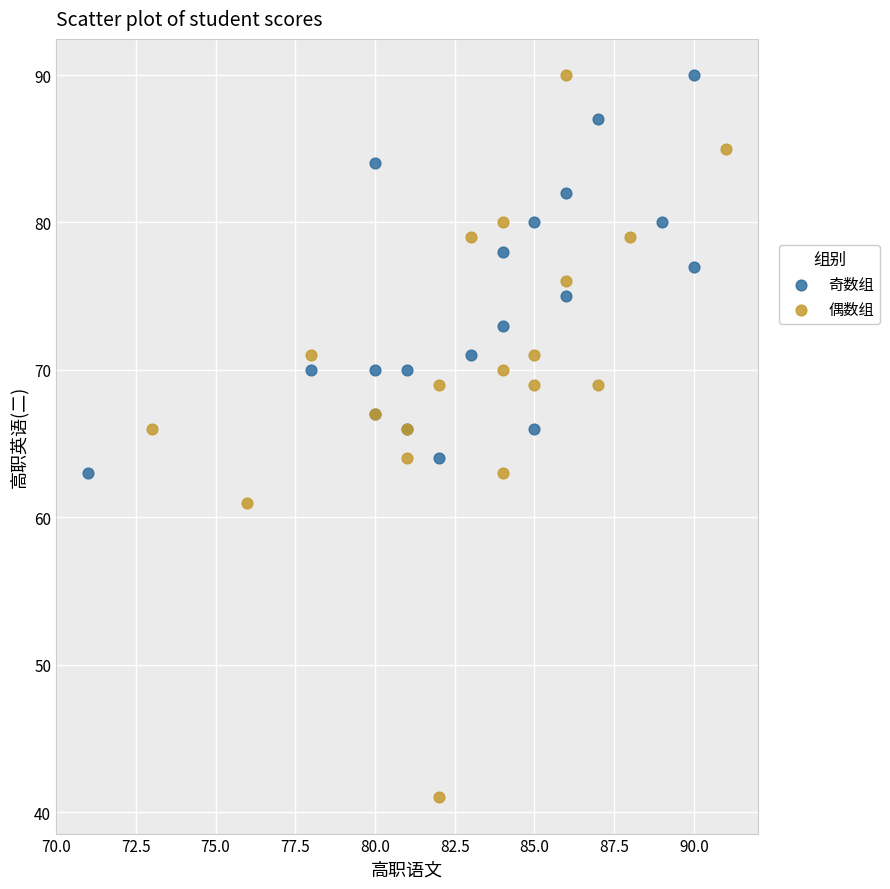

Which series reaches the minimum Y coordinate?

偶数组